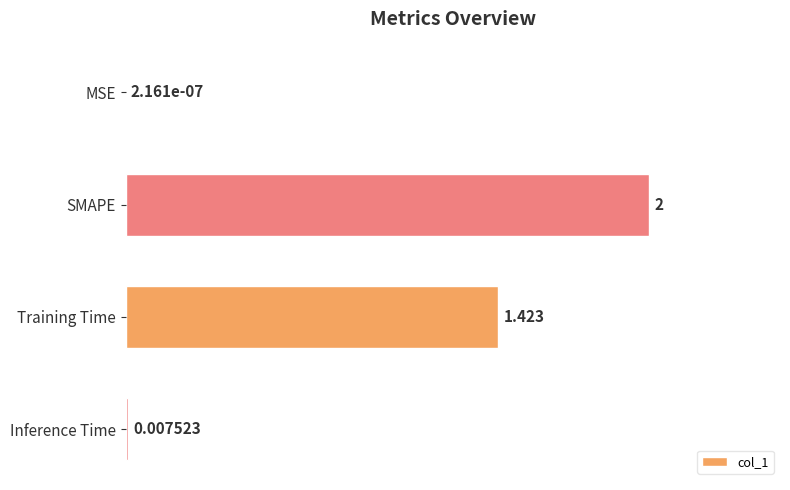

What is the sum of all values?

3.4